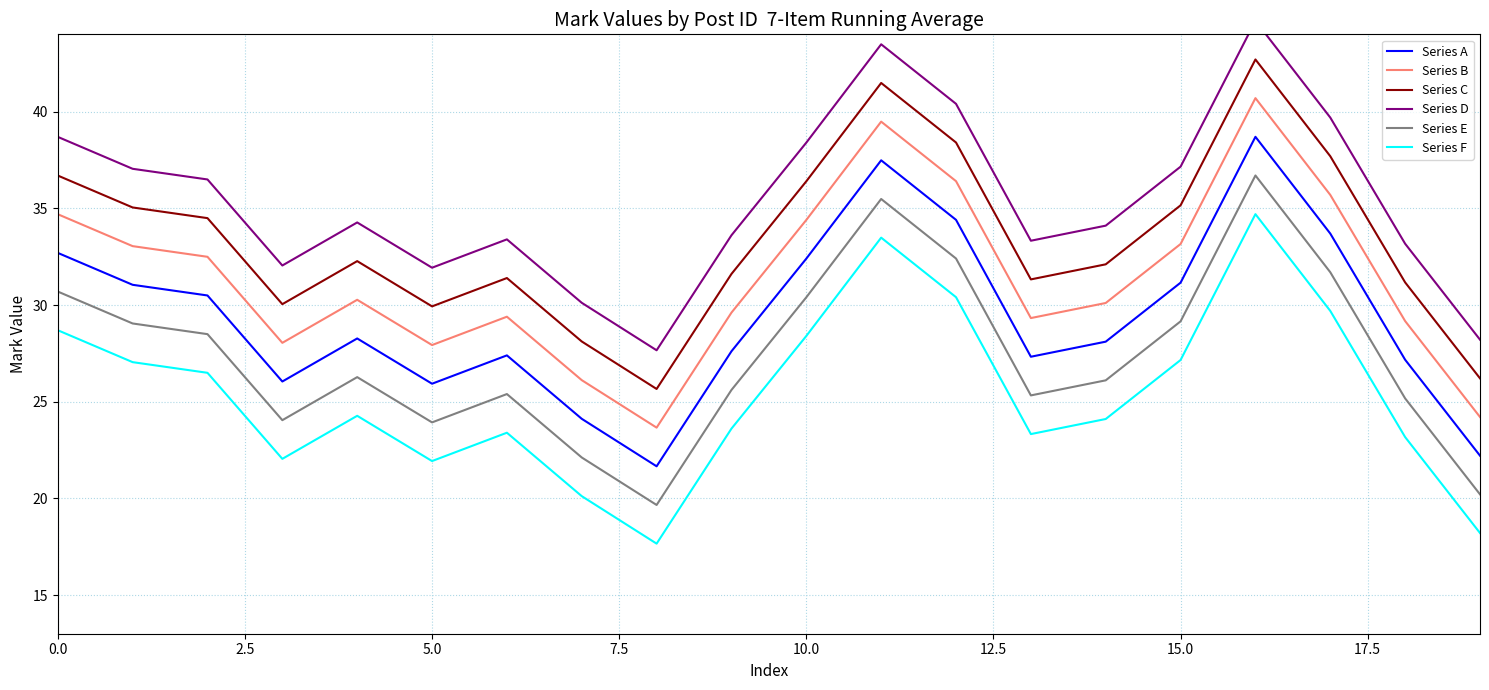

What is the sum of all Series F values?

507.9